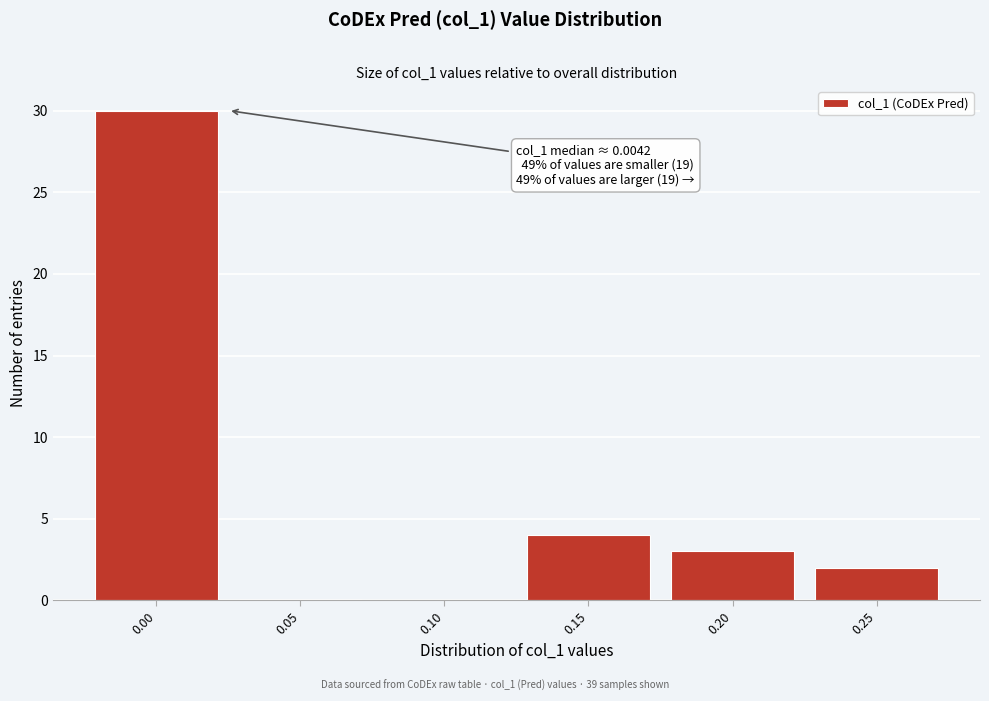

Reading right to left, extract all data points from this chart.

0.25=2	0.20=3	0.15=4	0.10=0	0.05=0	0.00=30